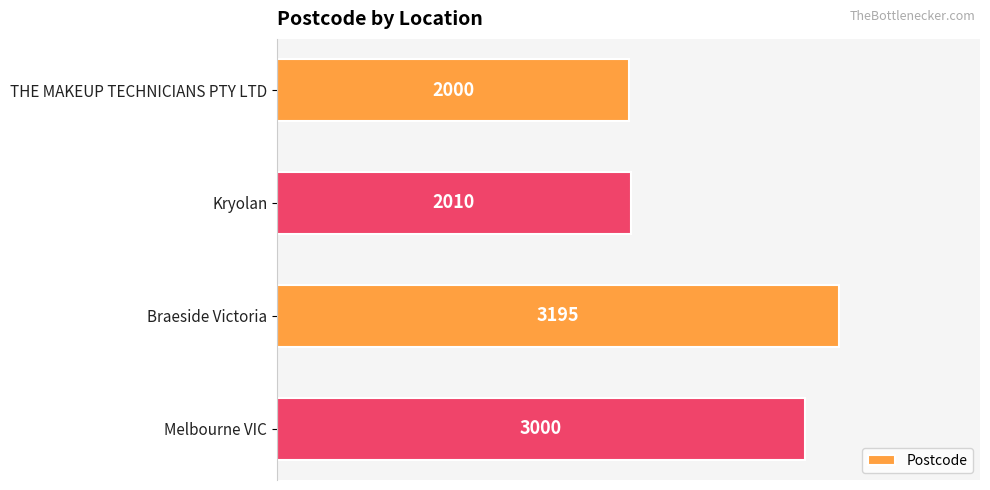

Which has a higher value, Braeside Victoria or Melbourne VIC?

Braeside Victoria